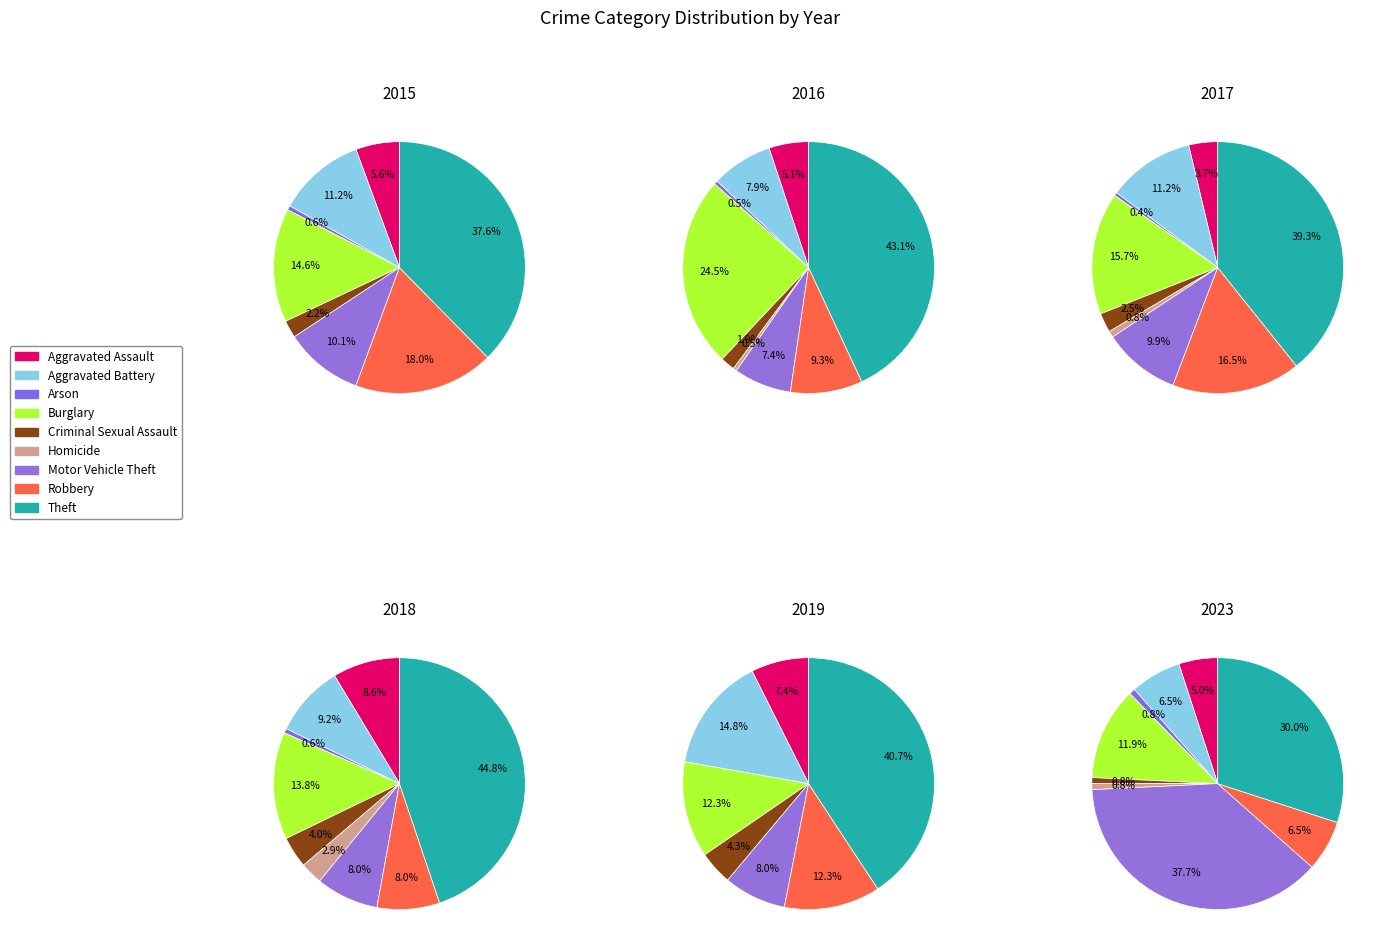

To the nearest percent, what is the average slice percentage?

11%